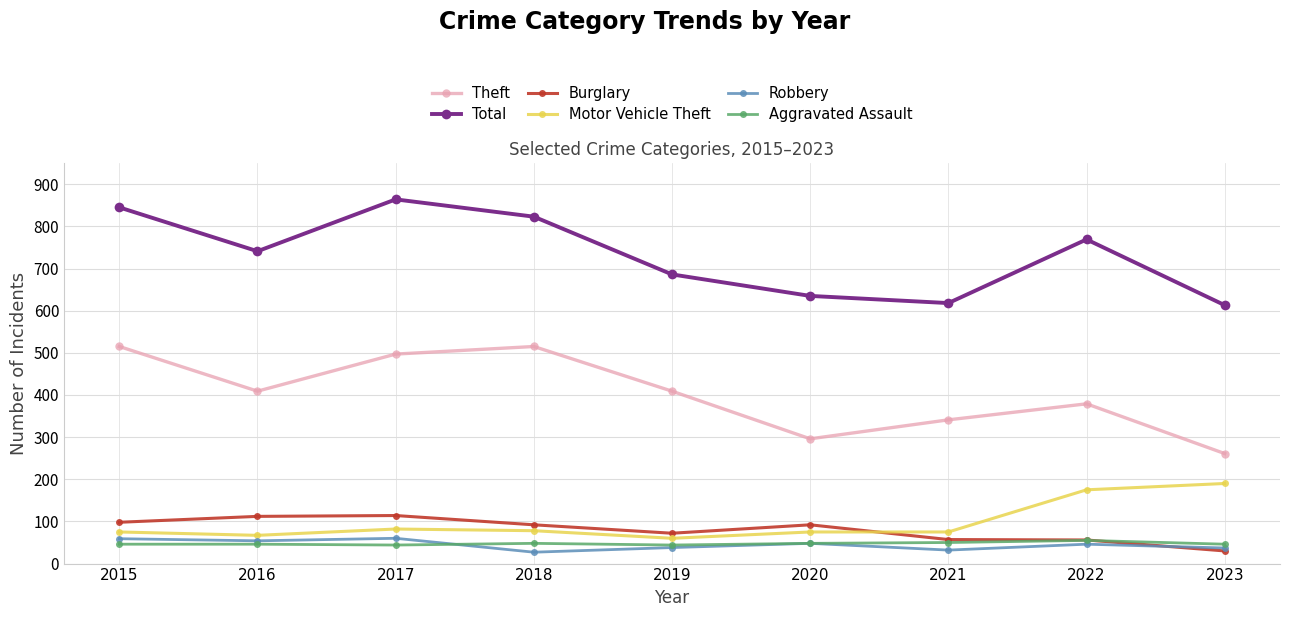

At 2018, list the series in order from largest to smallest.

Total, Theft, Burglary, Motor Vehicle Theft, Aggravated Assault, Robbery